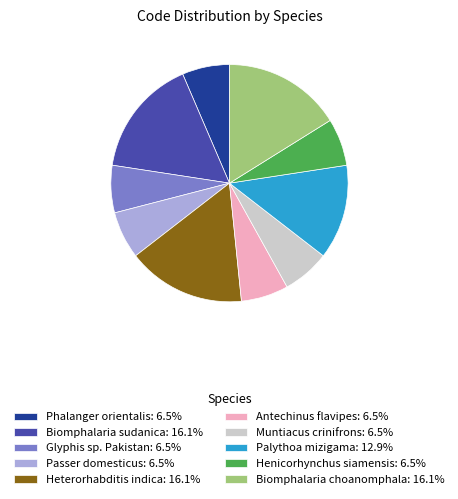

Do Biomphalaria choanomphala and Heterorhabditis indica together represent more than half of the pie?

No